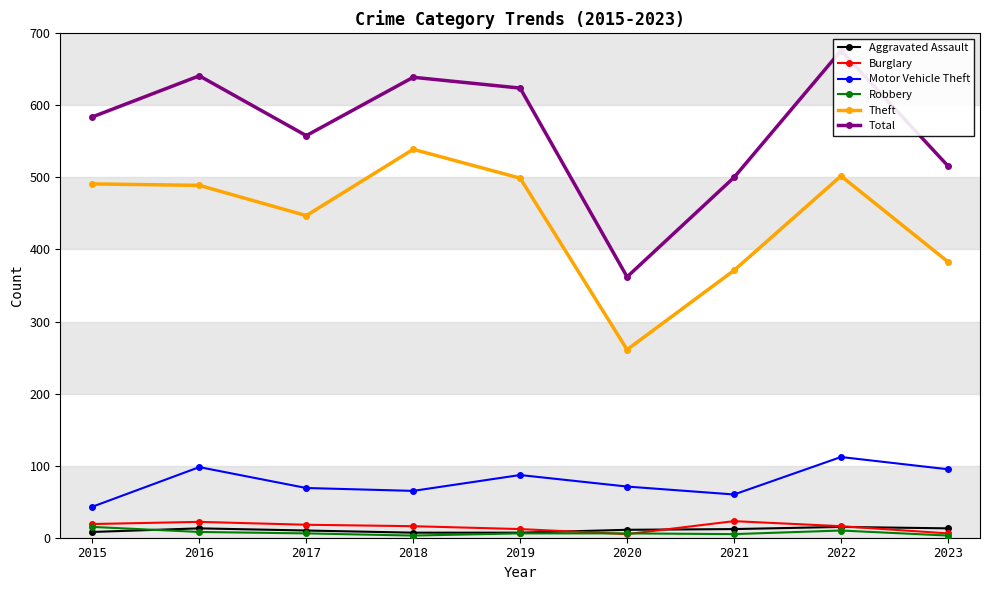

Is the value of Robbery at 2018 greater than the value of Burglary at 2023?

No